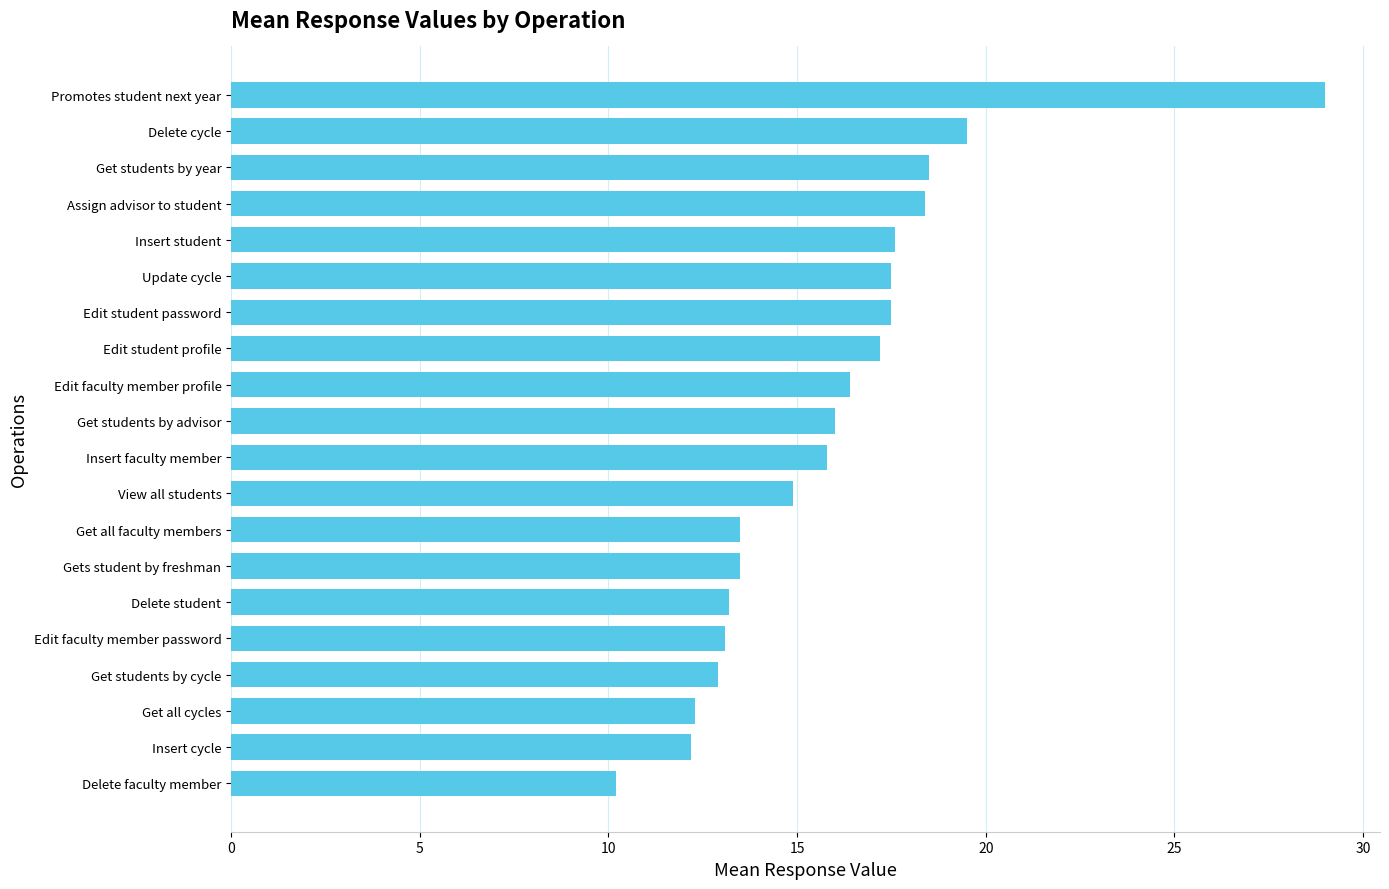

How many data points does each series have?

20